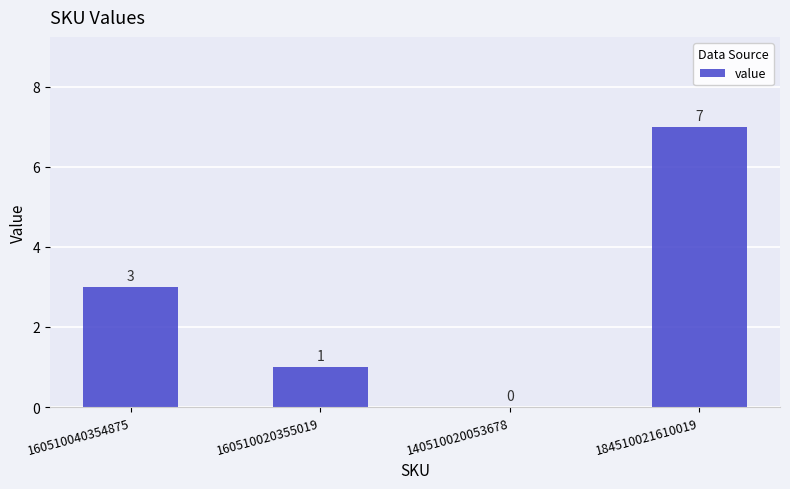

What is the change in value from 160510020355019 to 184510021610019?

+6